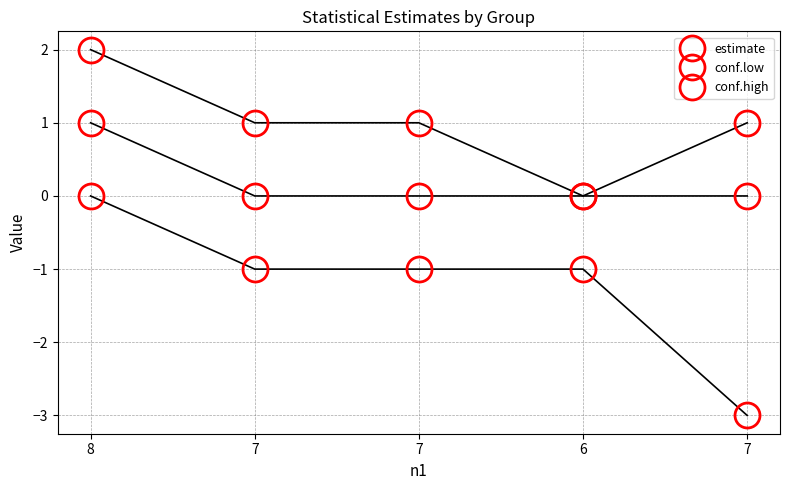

True or false: estimate and conf.high intersect in this chart.

False